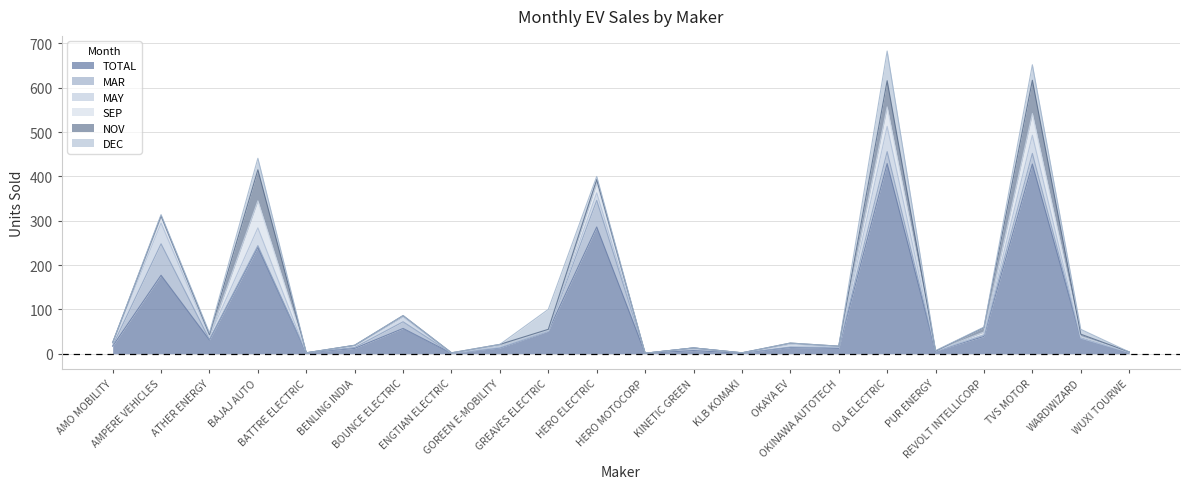

True or false: DEC and TOTAL intersect in this chart.

False